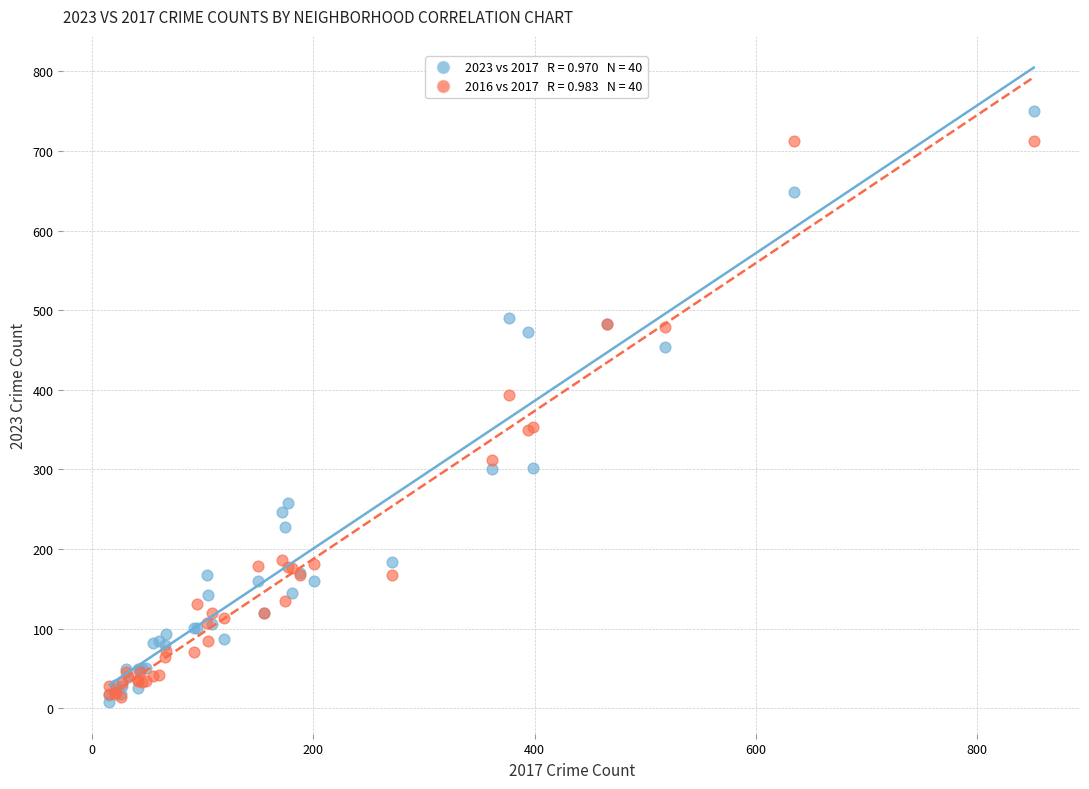

Across all series, what Y value is closest to 379?

394